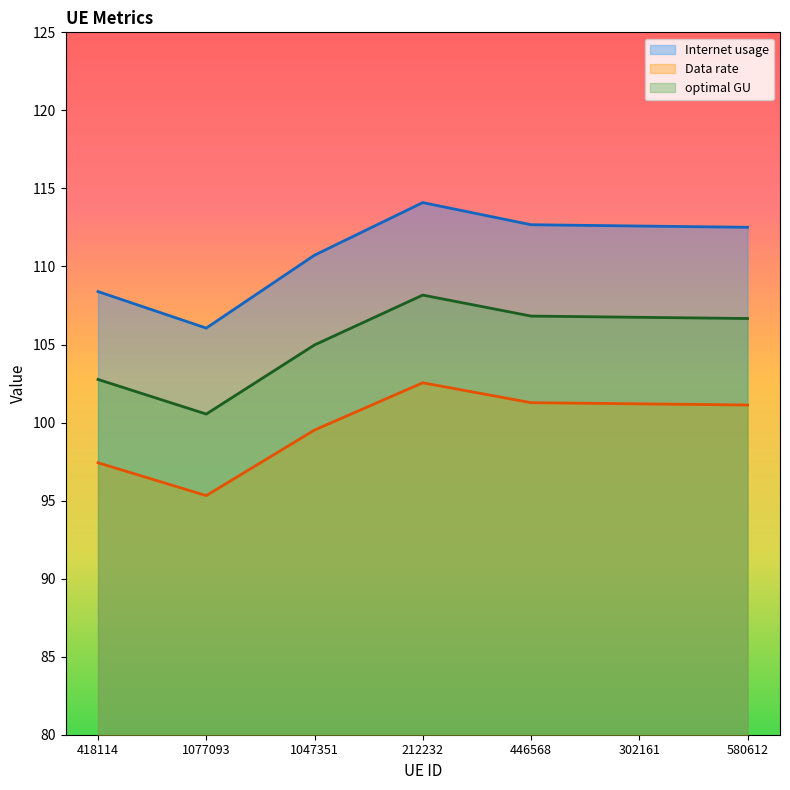

At how many categories does at least one series exceed 107?

6